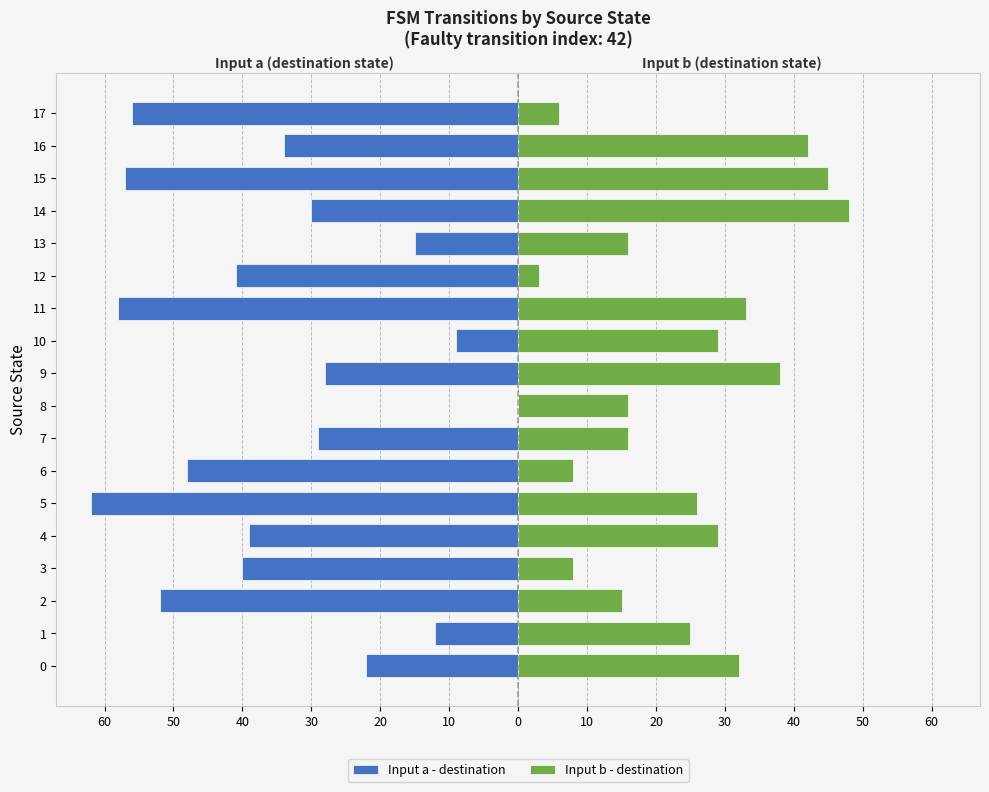

True or false: Input b - destination has a value of 40 at 10.

False